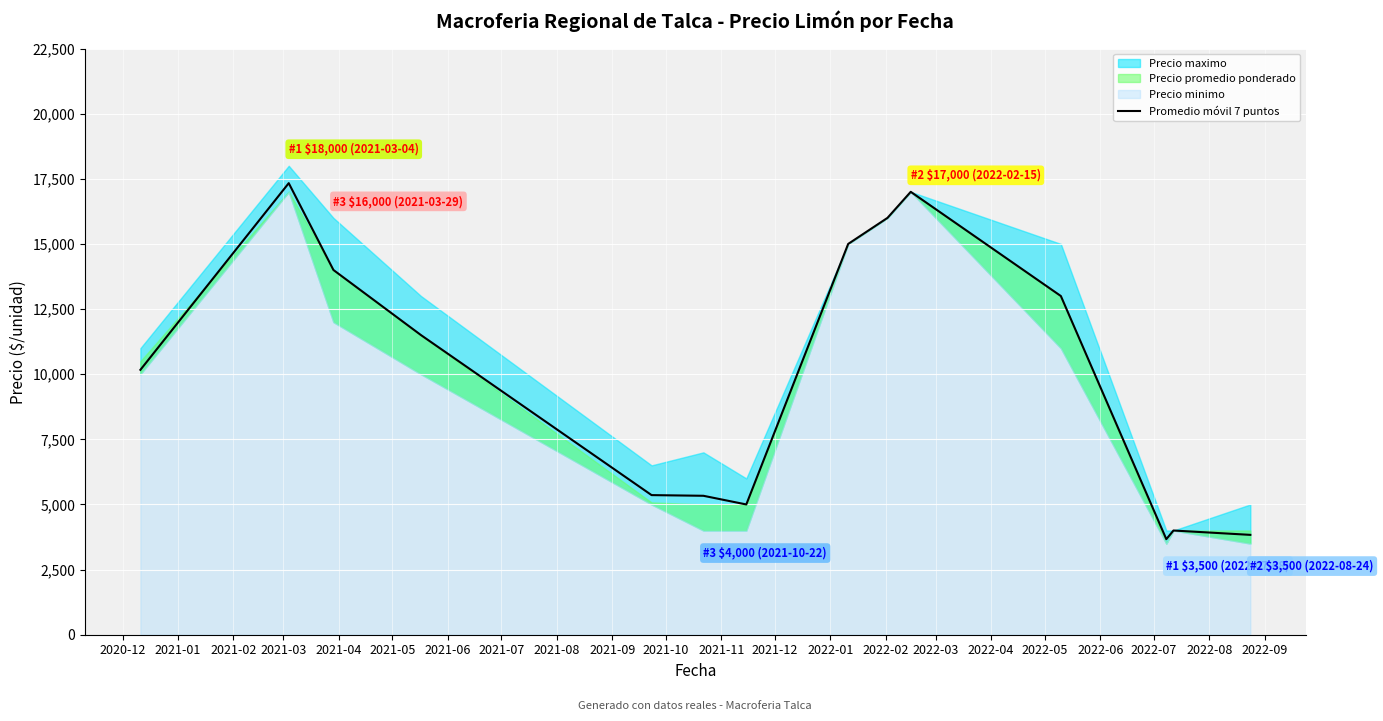

What is the lowest value of the Promedio móvil 7 puntos series?

3667